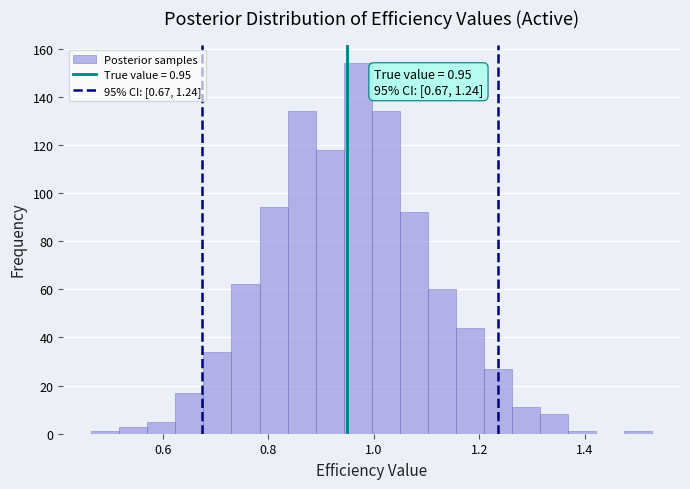

Around what value on the x-axis is the tallest bar? Give the approximate position of its centre, as read against the axis.

0.96